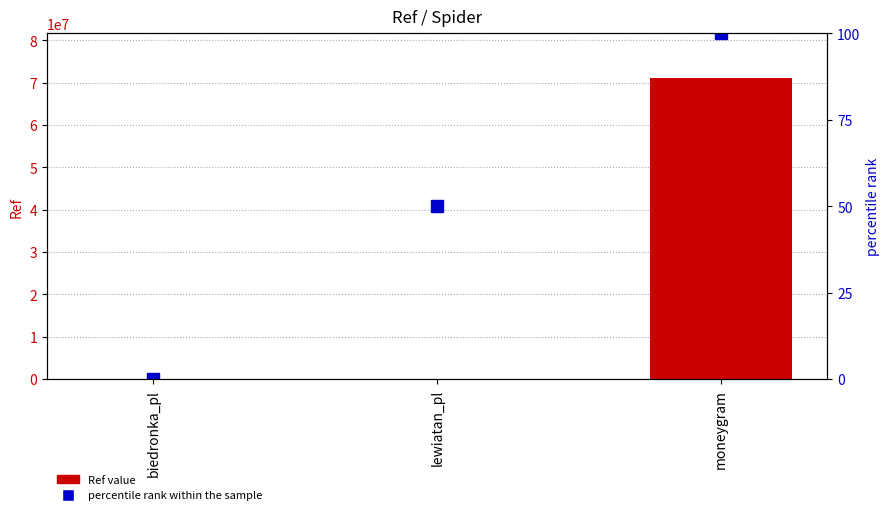

Count the percentile rank within the sample values in the range 0 to 100.

3